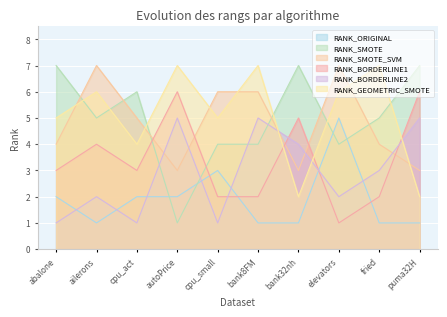

At which category does RANK_GEOMETRIC_SMOTE reach its first local valley?

cpu_act